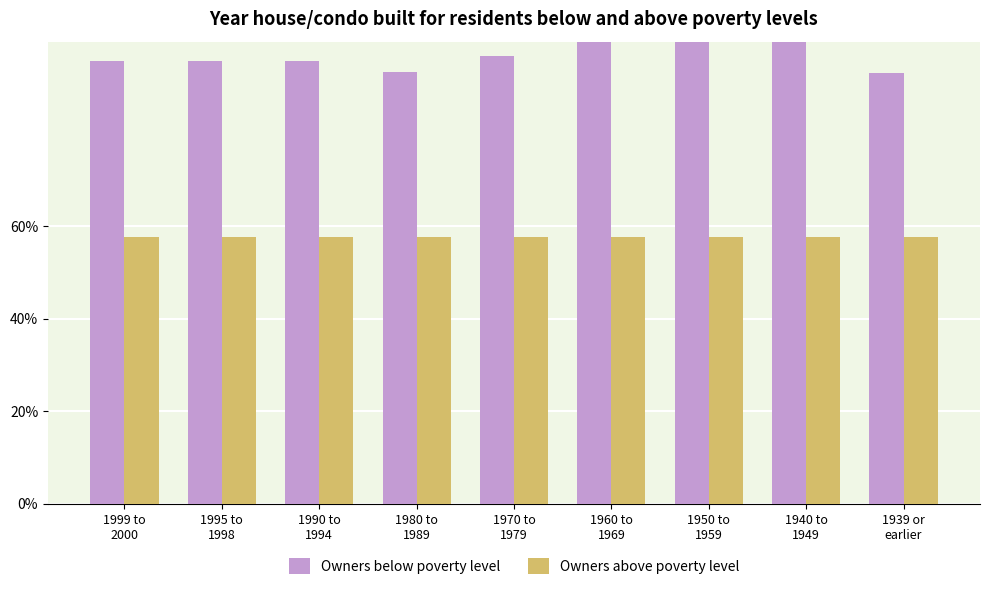

What are all the series names shown in the legend?

Owners below poverty level, Owners above poverty level